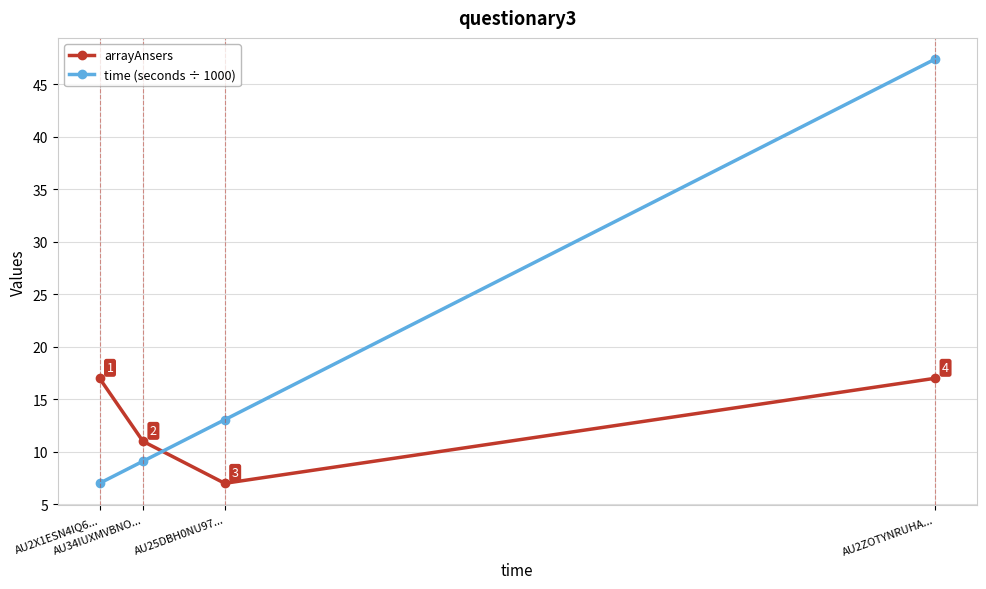

At how many categories does at least one series exceed 8?

4